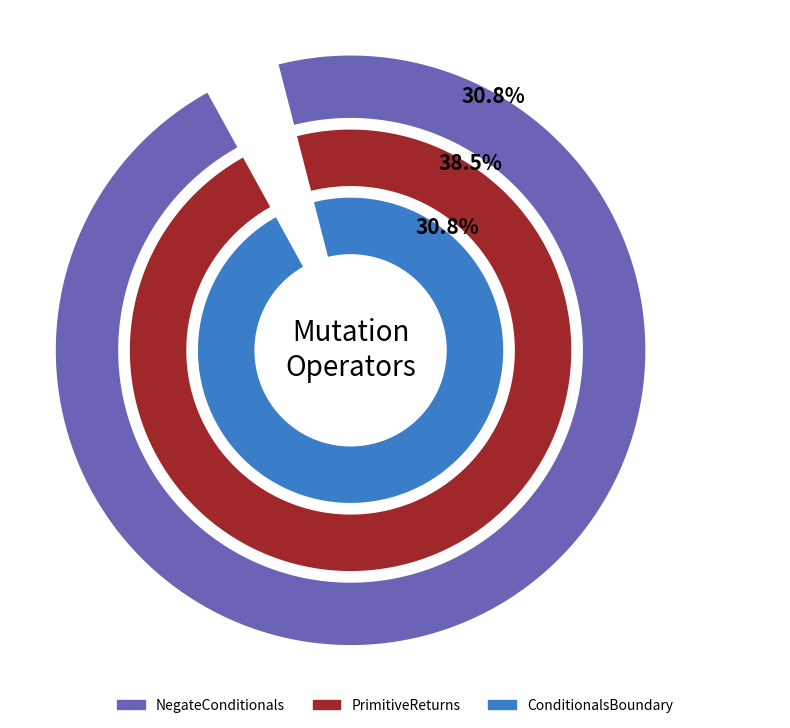

To the nearest percent, what percentage of the pie is ConditionalsBoundary?

31%